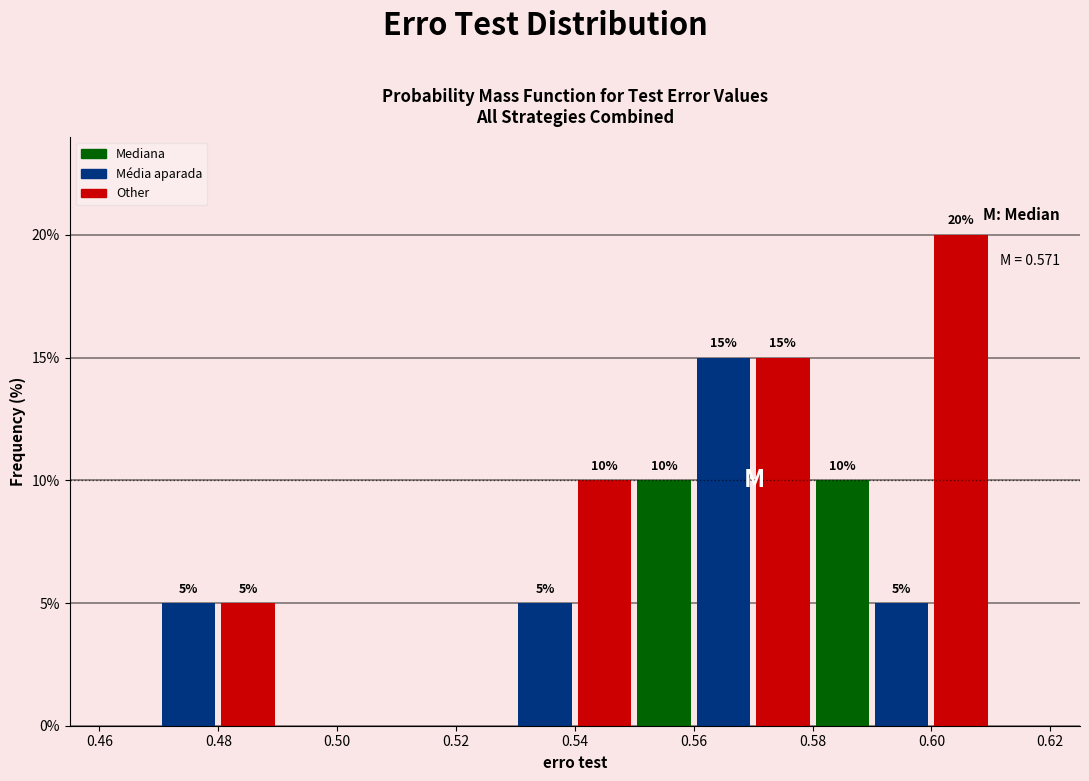

Which range on the x-axis has the tallest bar?

0.60 to 0.61